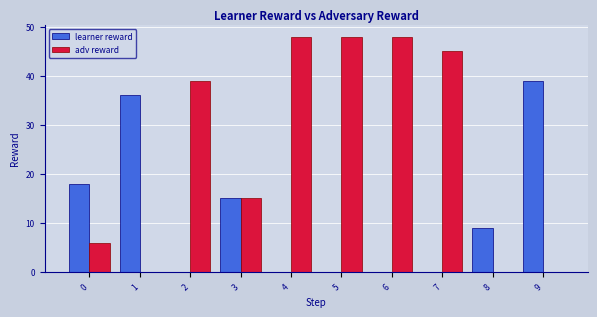

Reading left to right, transcribe all the data shown in this chart.

learner reward: 0=18	1=36	2=0	3=15	4=0	5=0	6=0	7=0	8=9	9=39
adv reward: 0=6	1=0	2=39	3=15	4=48	5=48	6=48	7=45	8=0	9=0